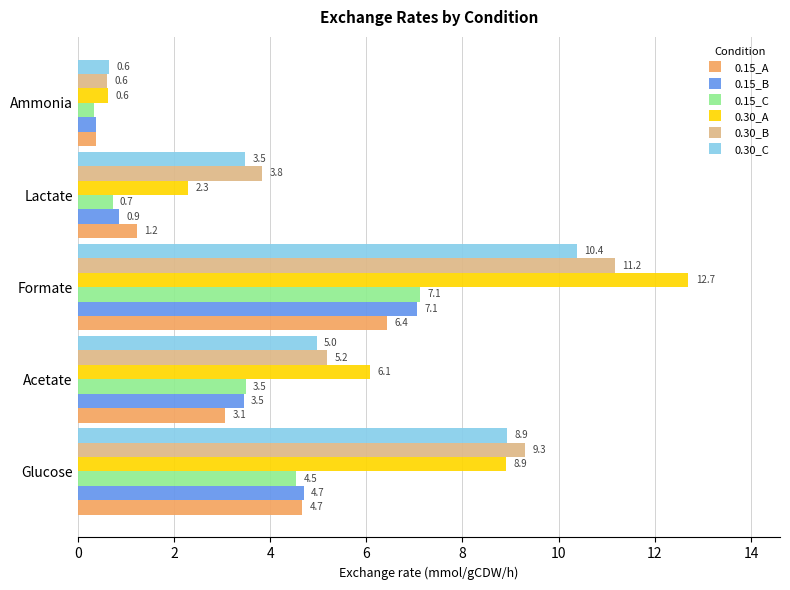

Which series has the widest spread of values?

0.30_A